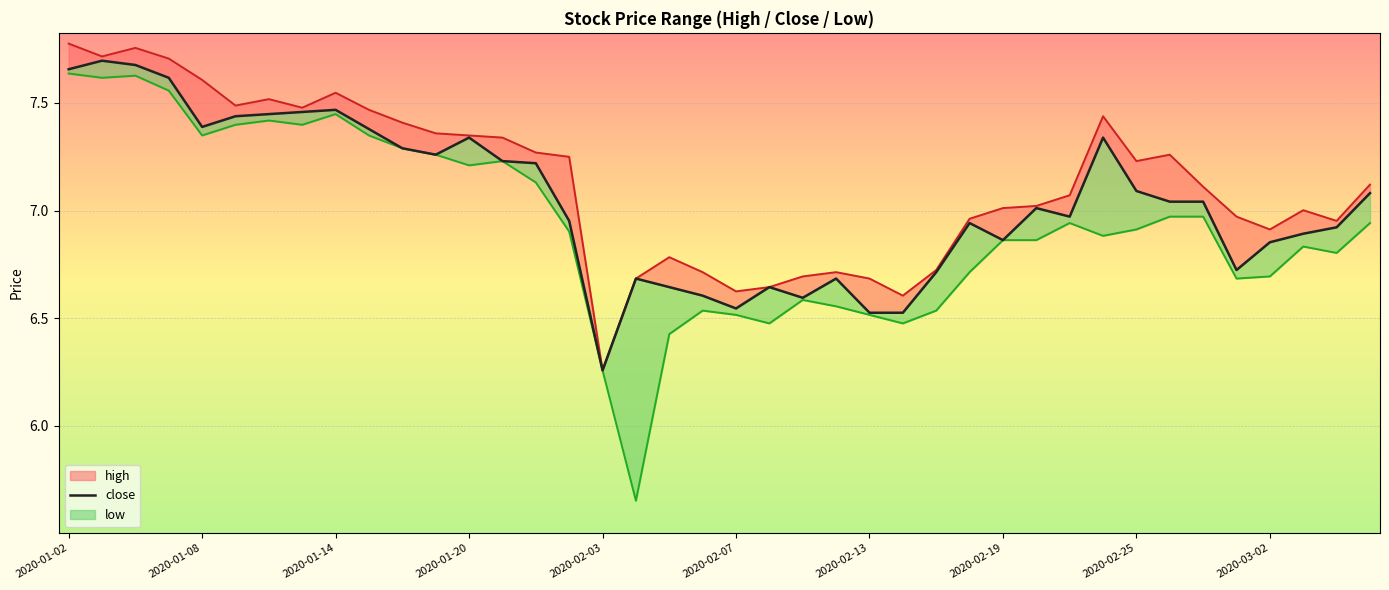

What is the value of the 37th point from the left?

6.9